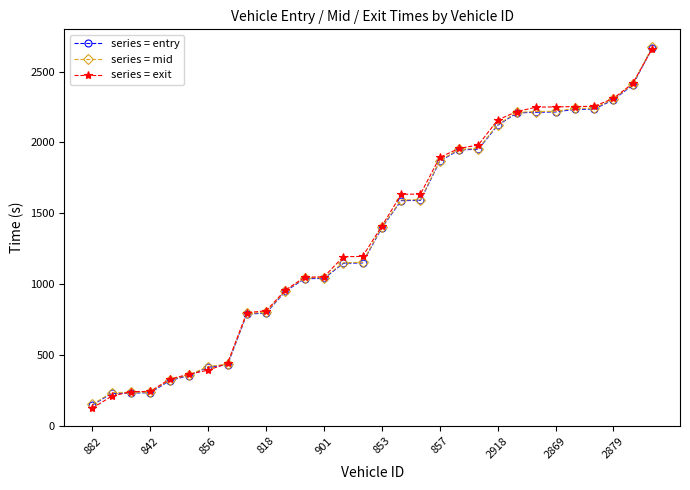

Is this an area chart (filled region under the line)?

No